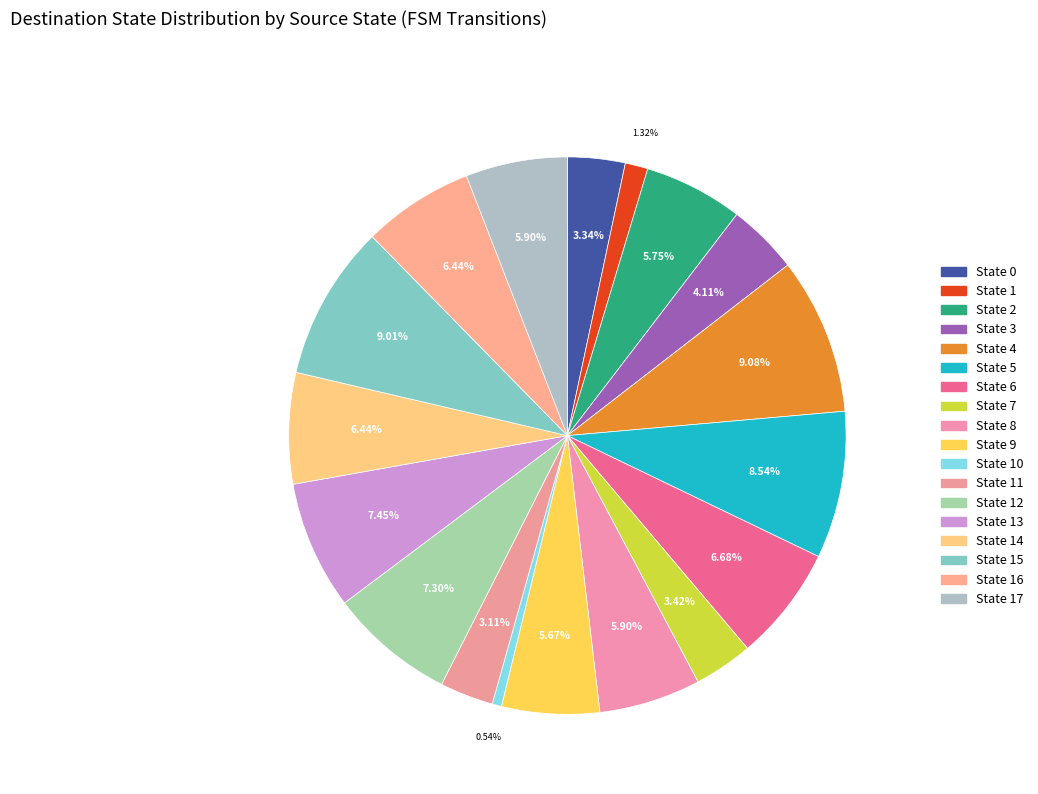

Which slice is the largest?

State 4